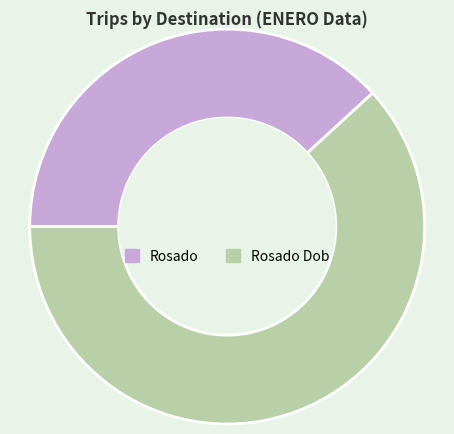

Is there any slice that represents more than half of the pie?

Yes